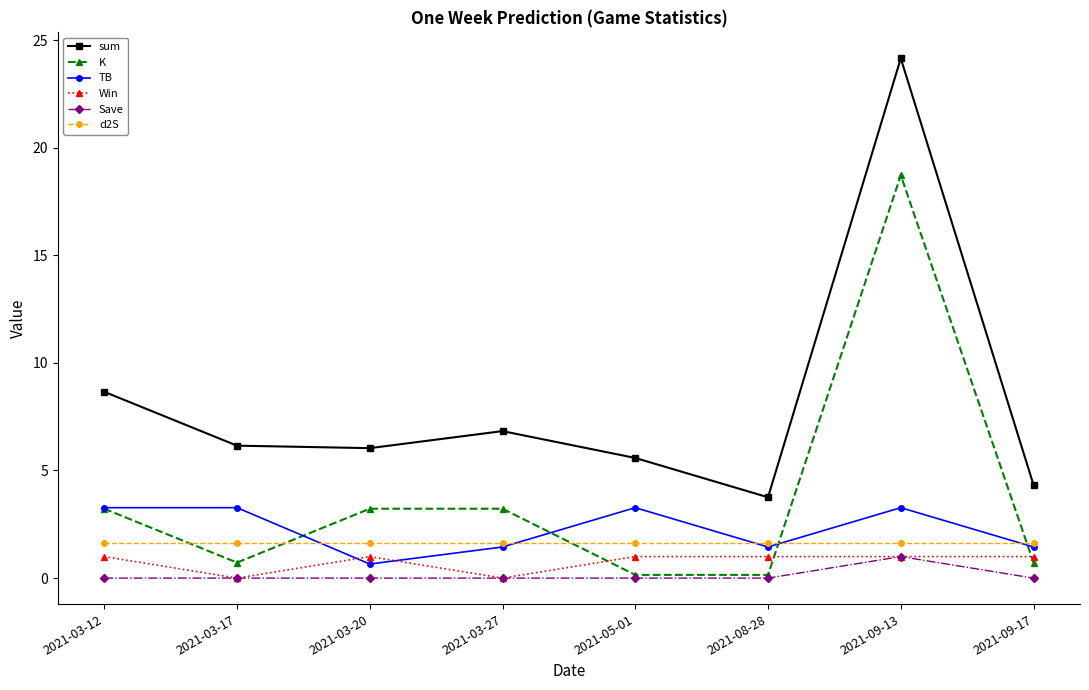

Which series has the widest spread of values?

sum